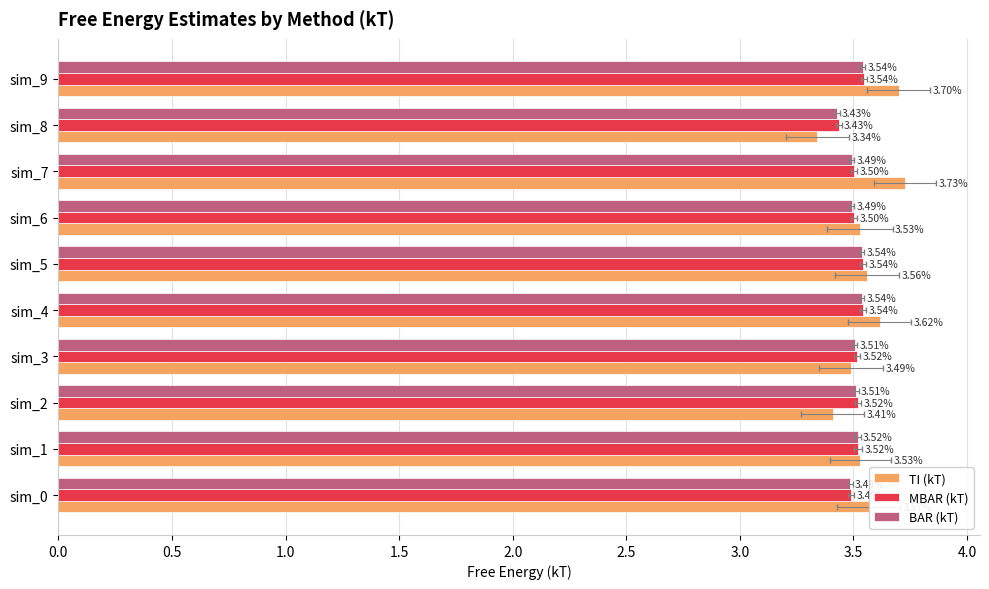

What is the highest value of the TI (kT) series?

3.7